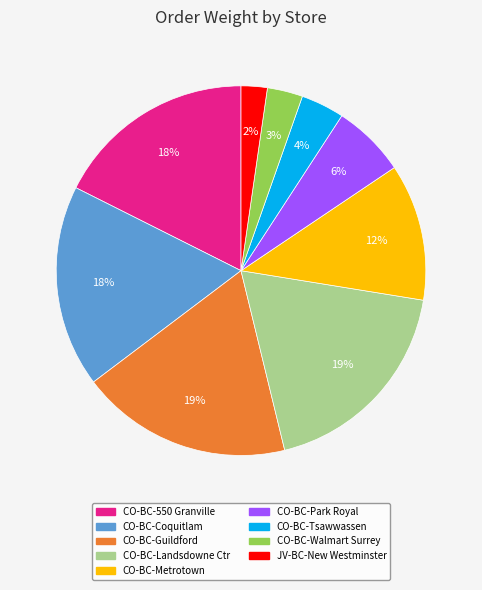

What percentage is the CO-BC-Tsawwassen slice, to the nearest percent?

4%